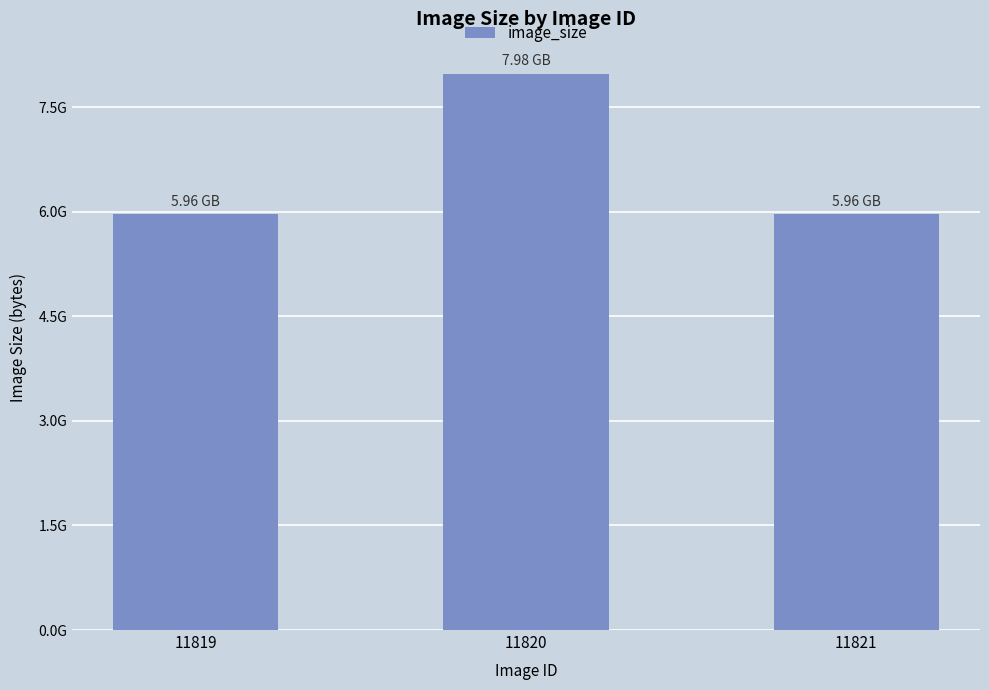

Does the chart contain any negative values?

No